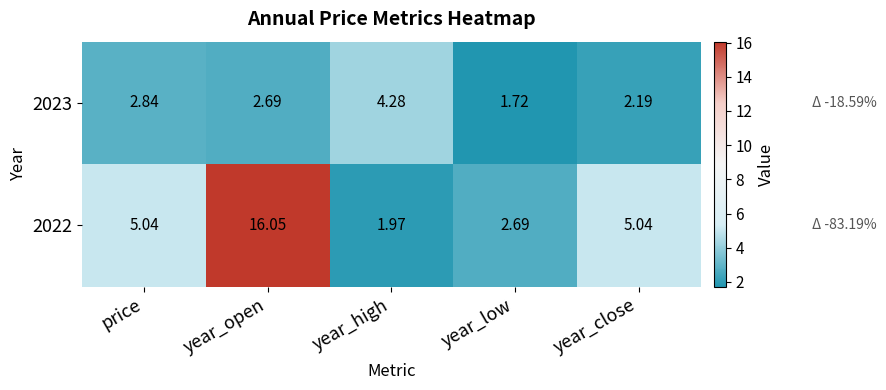

At which label does 2023 reach its minimum?

year_low